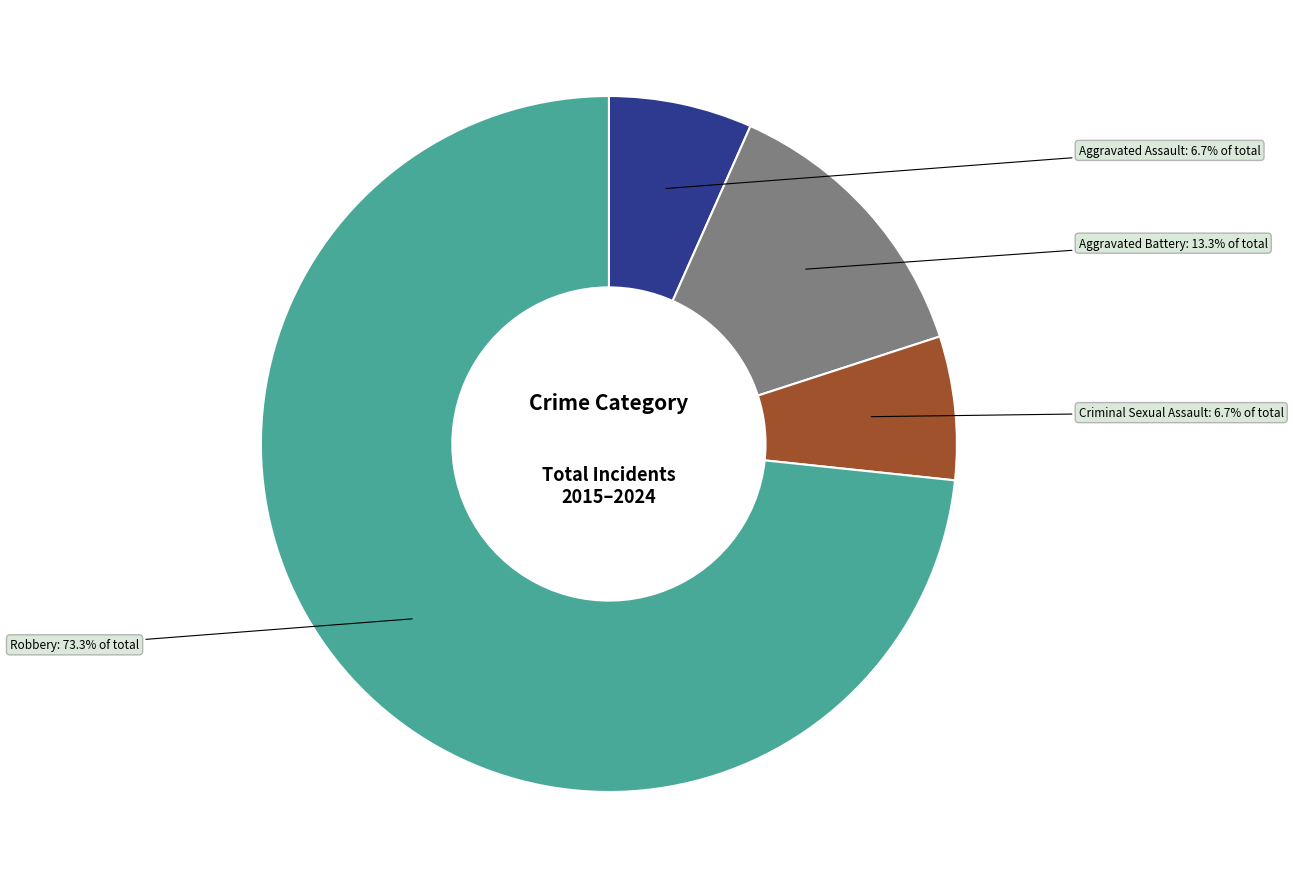

Is there any slice that represents more than half of the pie?

Yes